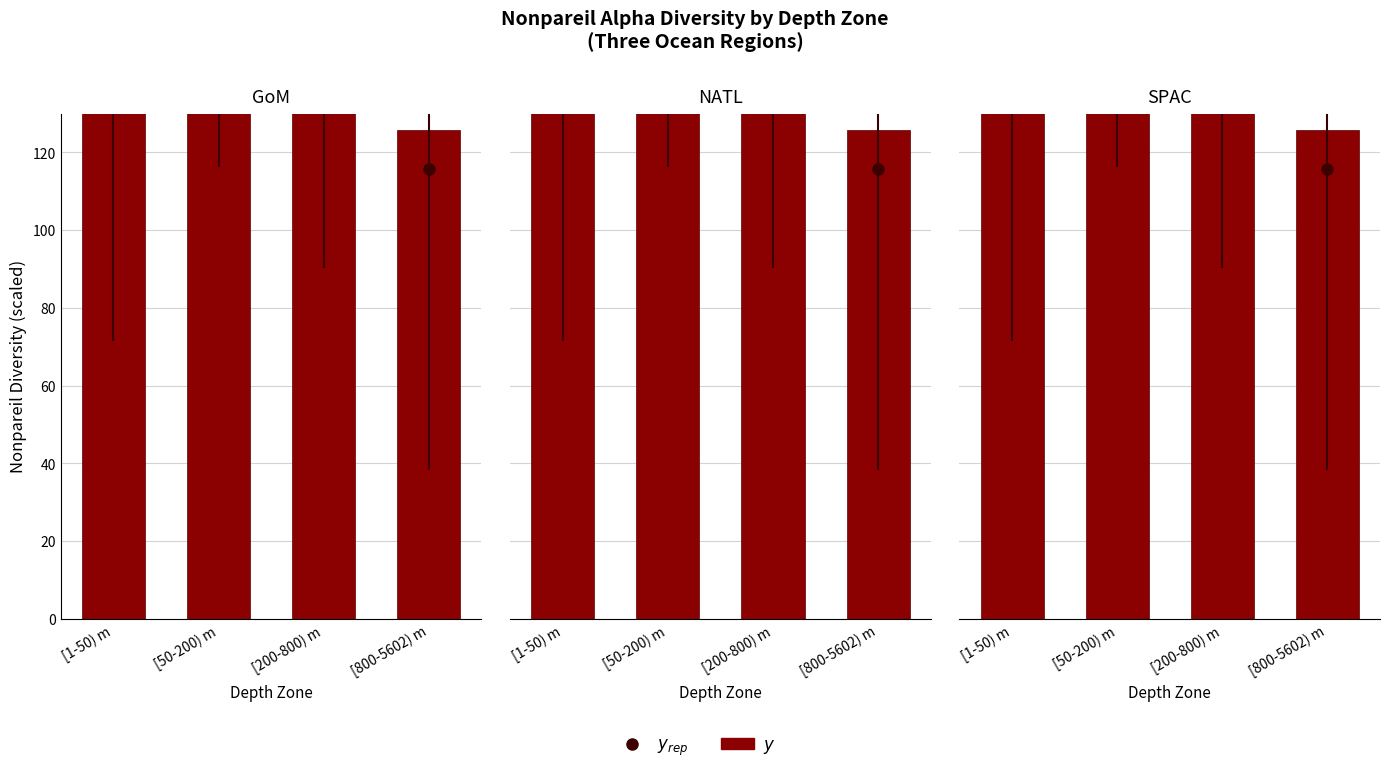

What is the change in value from [50-200) m to [800-5602) m?

-55.2